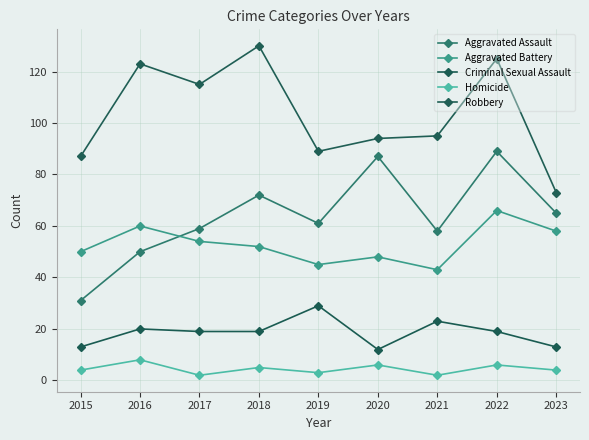

Is this an area chart (filled region under the line)?

No